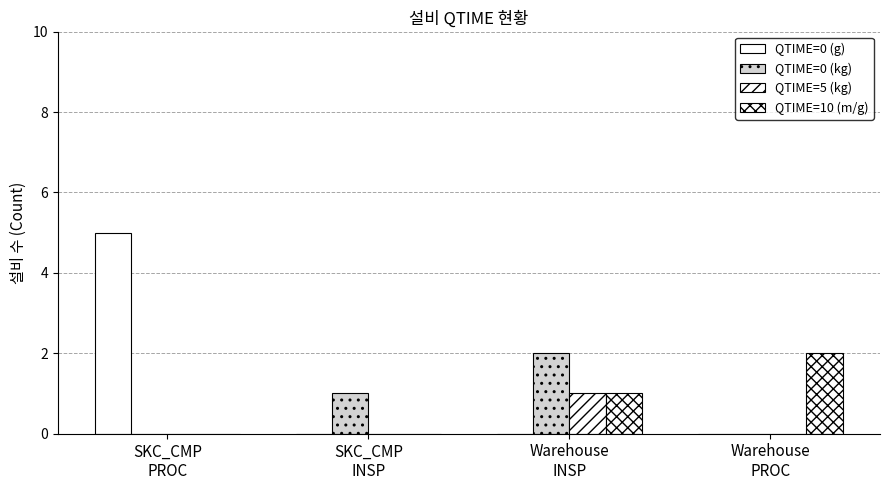

How many data points does each series have?

4